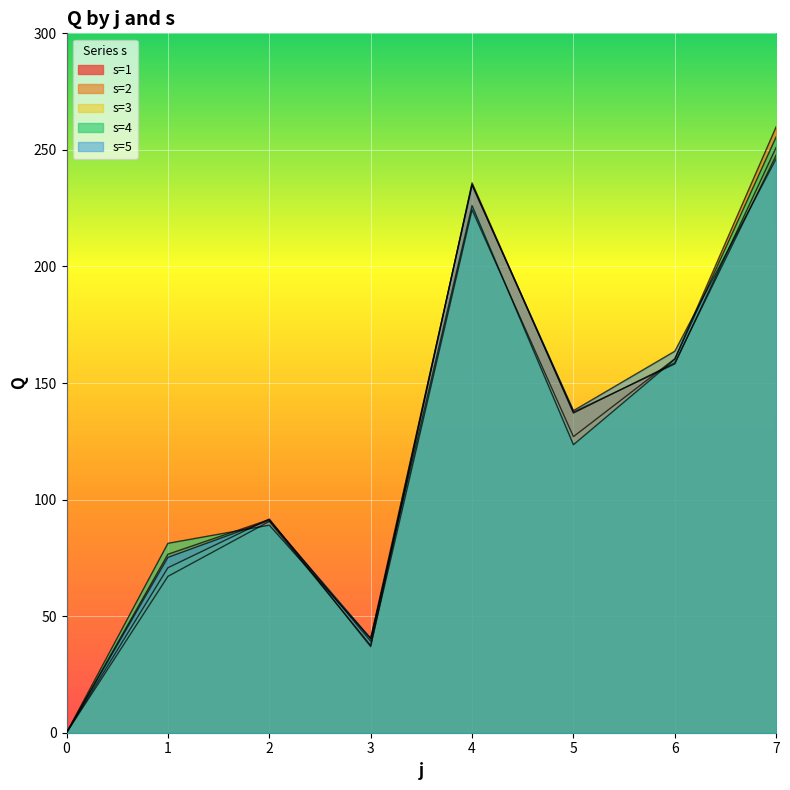

At which category does s5 reach its first local peak?

2